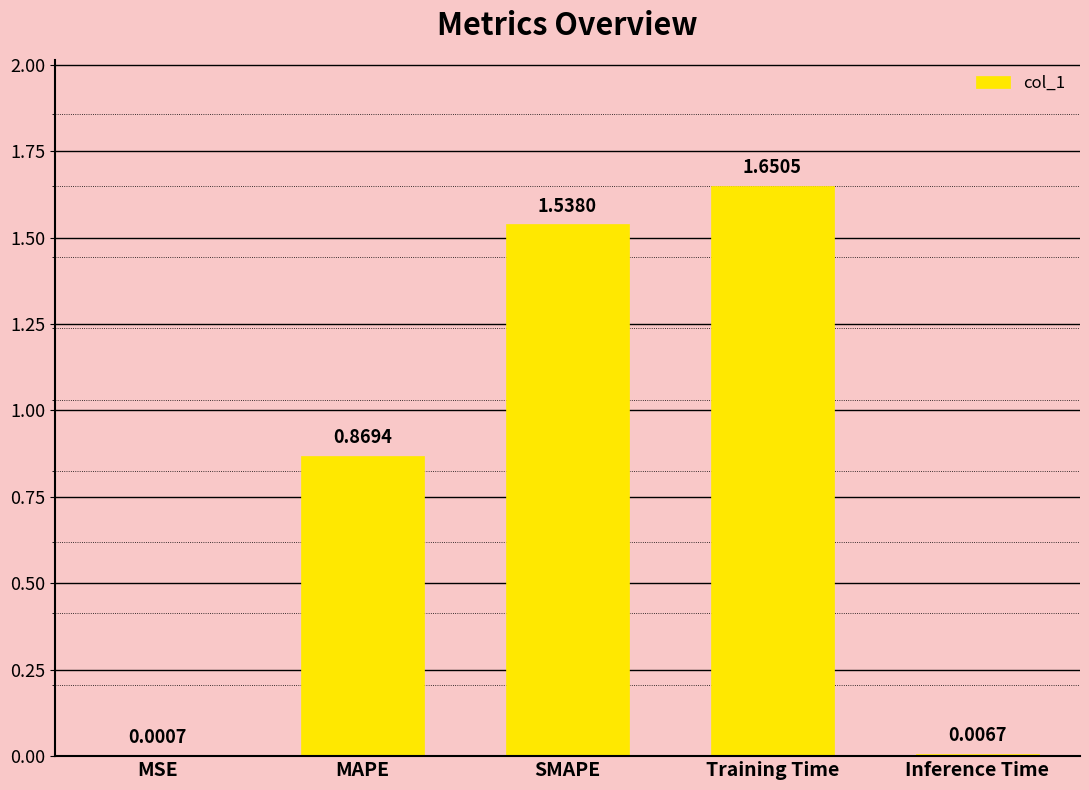

What is the sum of all values?

4.1